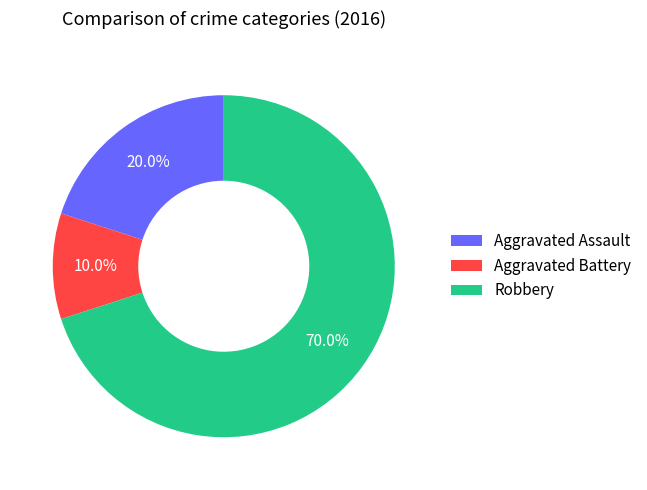

Count the number of slices in the pie.

3